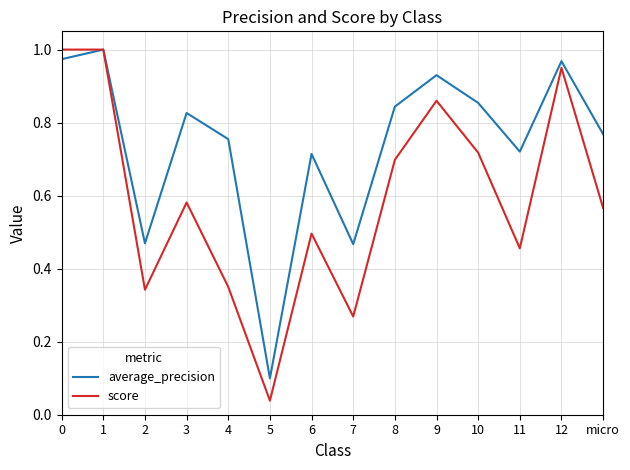

The average_precision series shows 0.5 at 7. True or false?

True